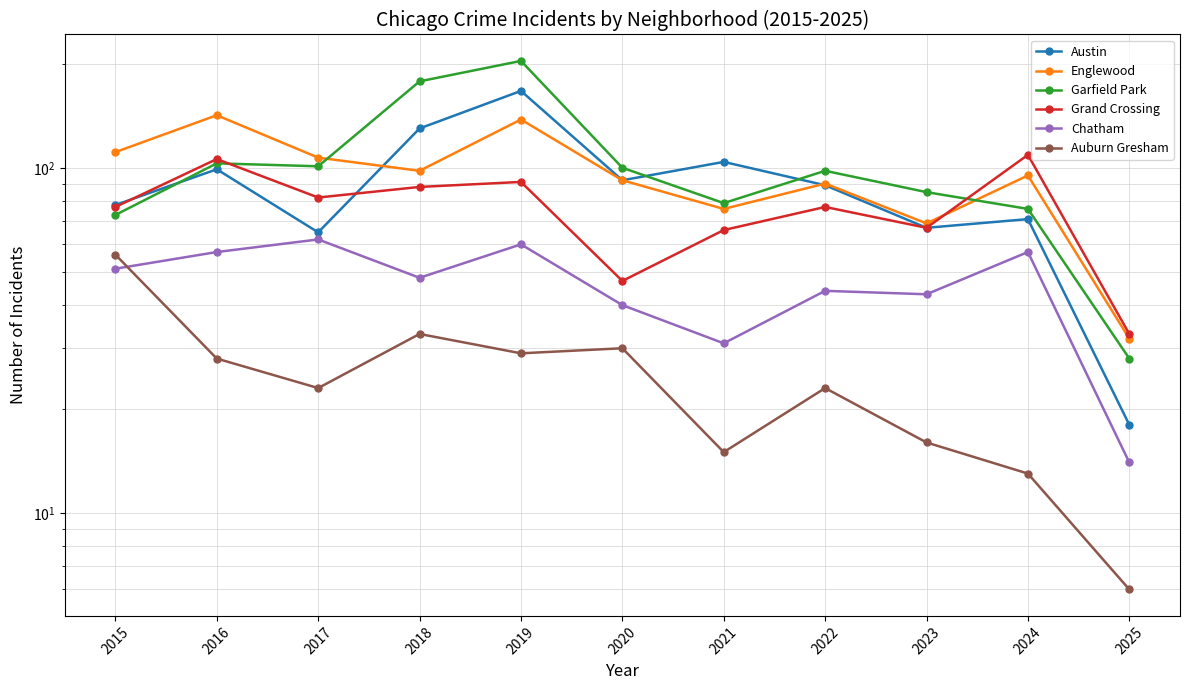

What is the value of the Garfield Park point at the 1st from the left?

73